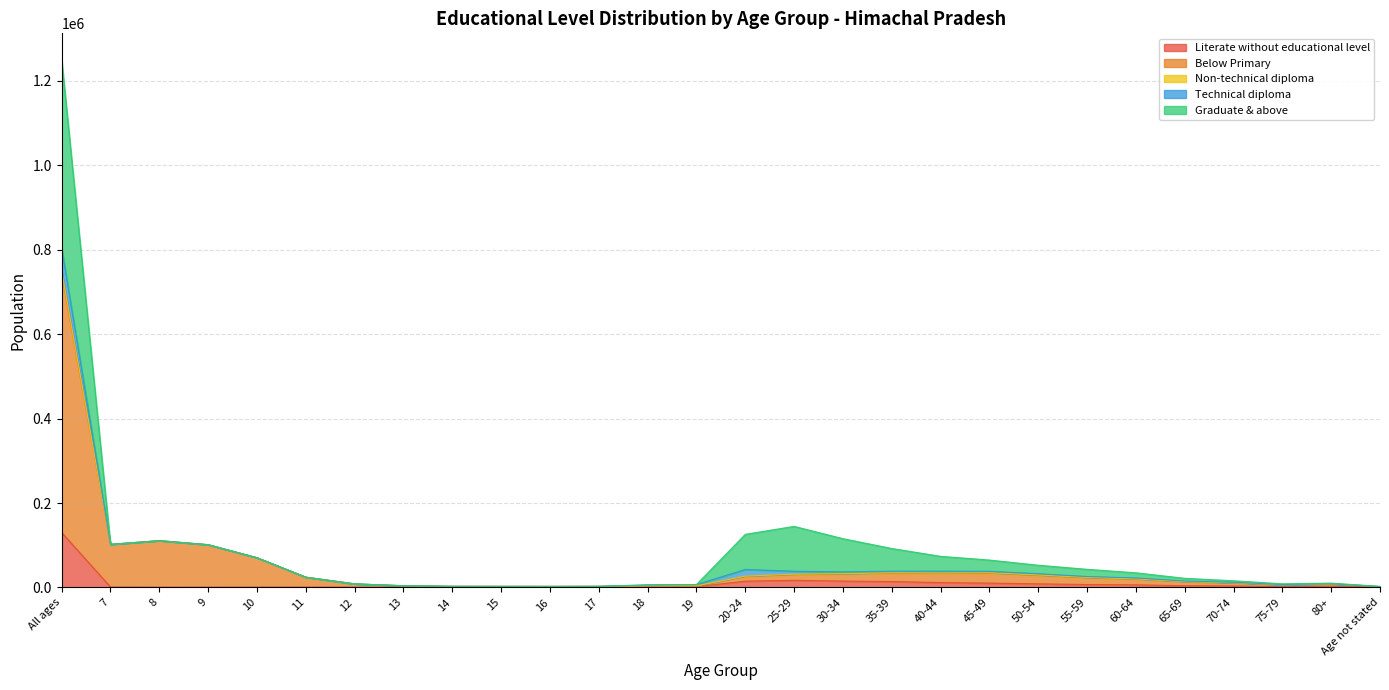

What is the highest value of the Literate without educational level series?

130023